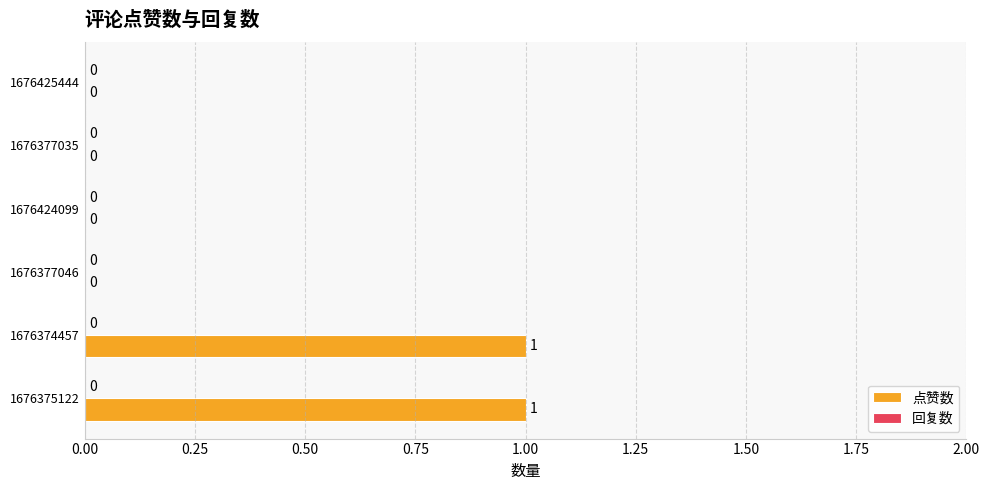

Are the bars grouped side by side (vs. stacked)?

No